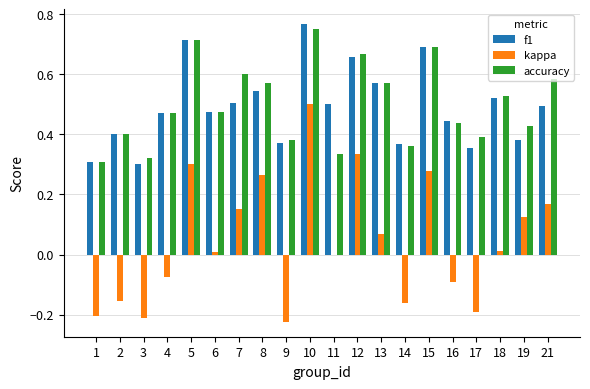

What is the total value across all series at 5?

1.7